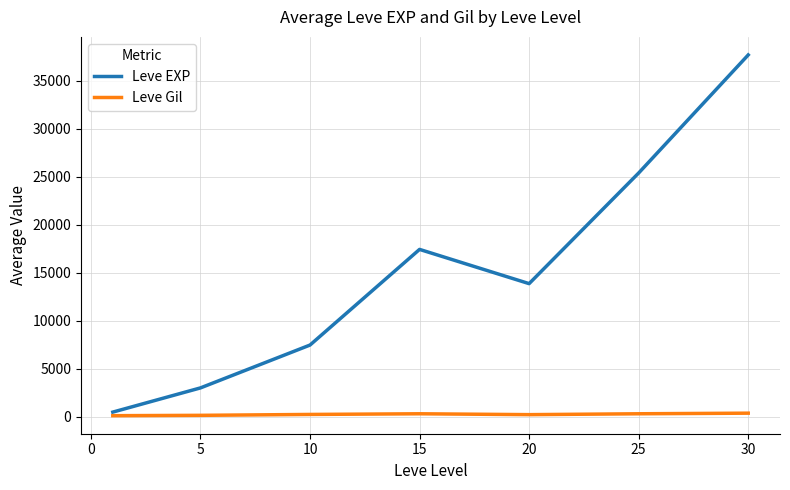

Rank the series by their average value, from lowest to highest.

Leve Gil, Leve EXP